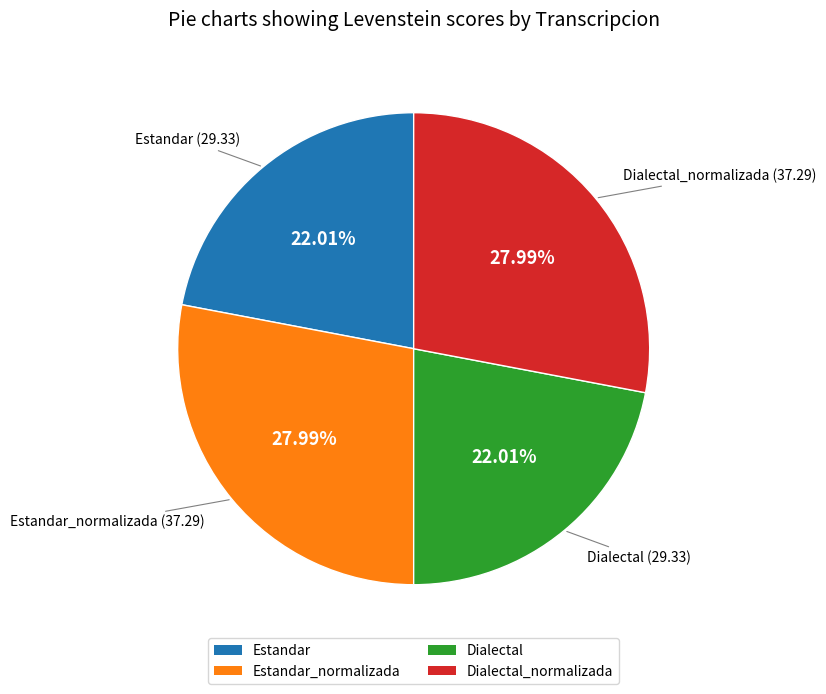

Combined, do Estandar_normalizada and Dialectal_normalizada account for over 50%?

Yes